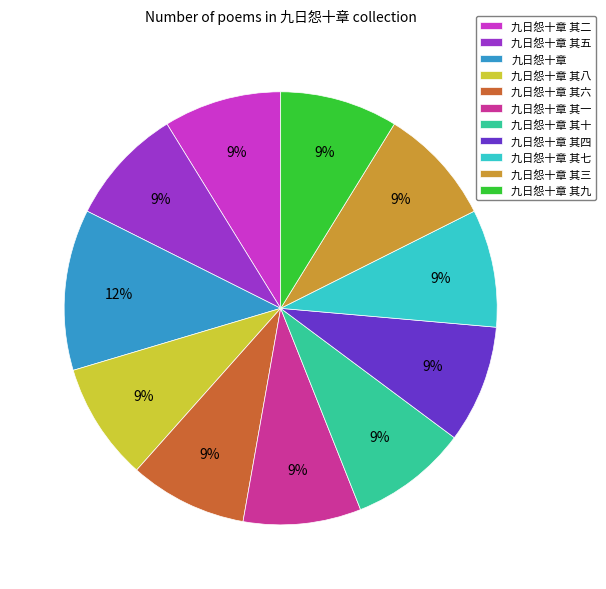

Approximately how many times larger is the value at 九日怨十章 其七 compared to 九日怨十章 其一?

1.0